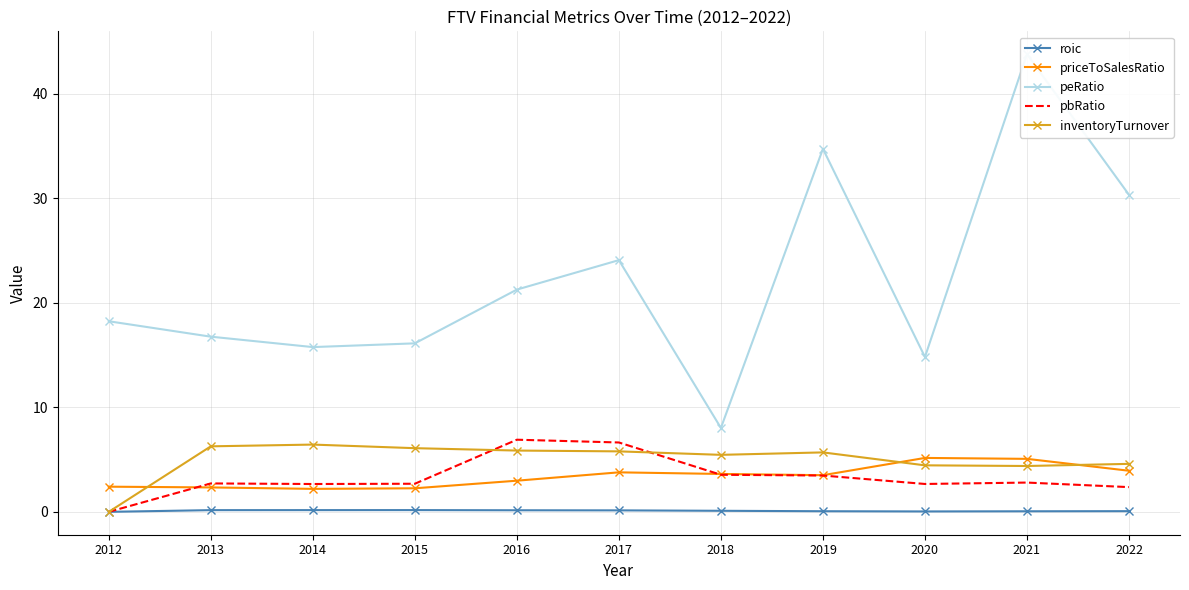

Rank the categories by roic value from highest to lowest.

2015, 2014, 2013, 2016, 2017, 2018, 2022, 2019, 2021, 2020, 2012